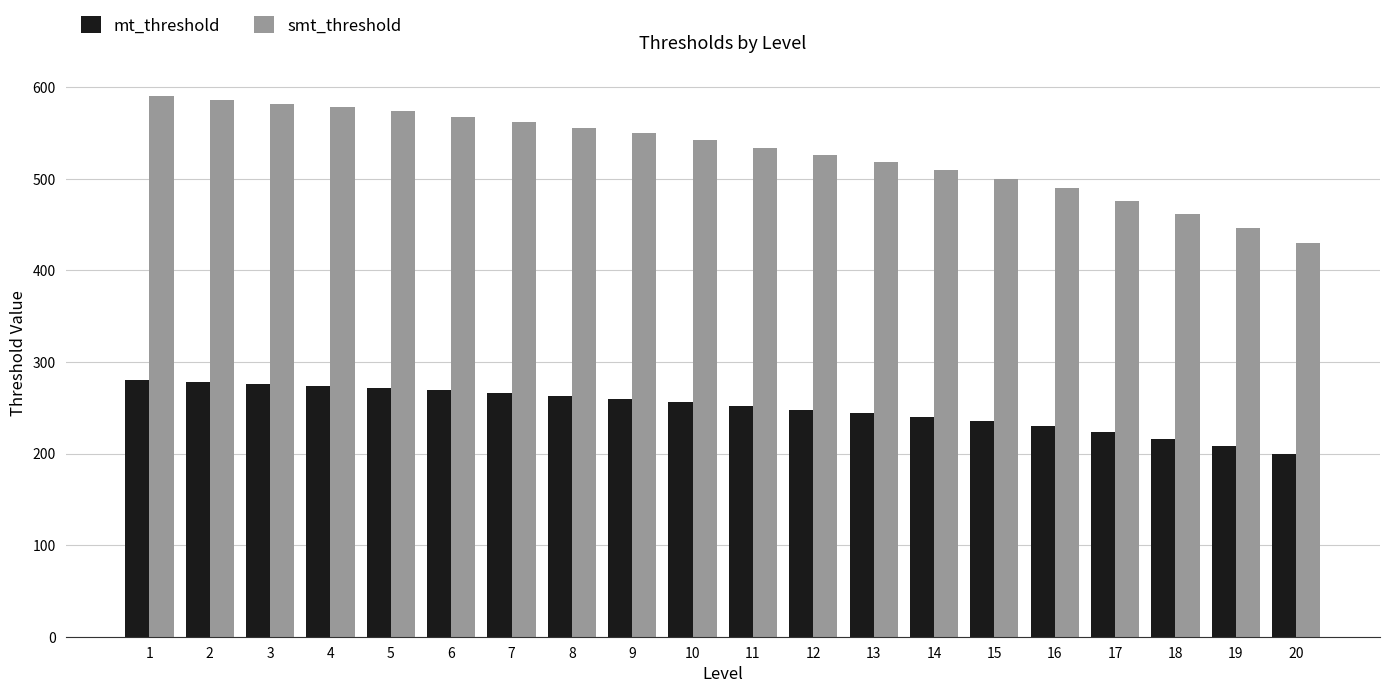

Which series has the largest total across all categories?

smt_threshold